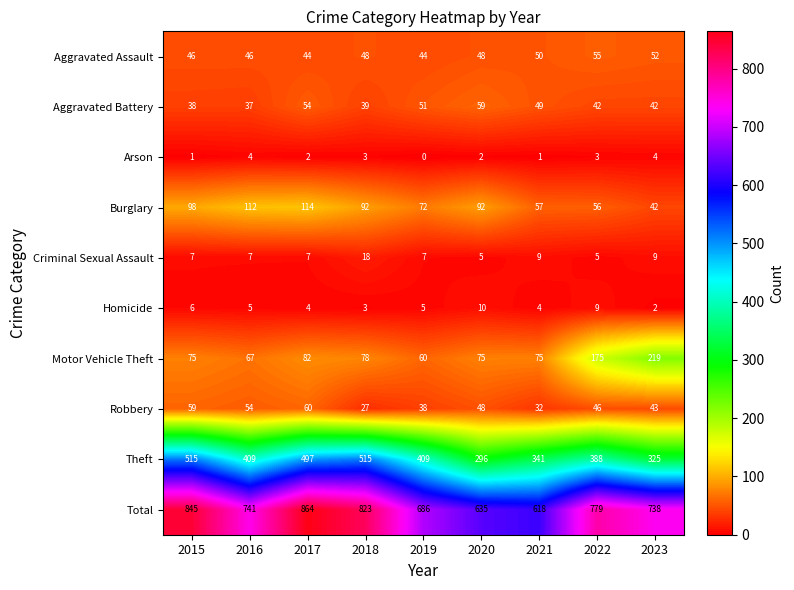

At which category is the sum across all series the highest?

2017